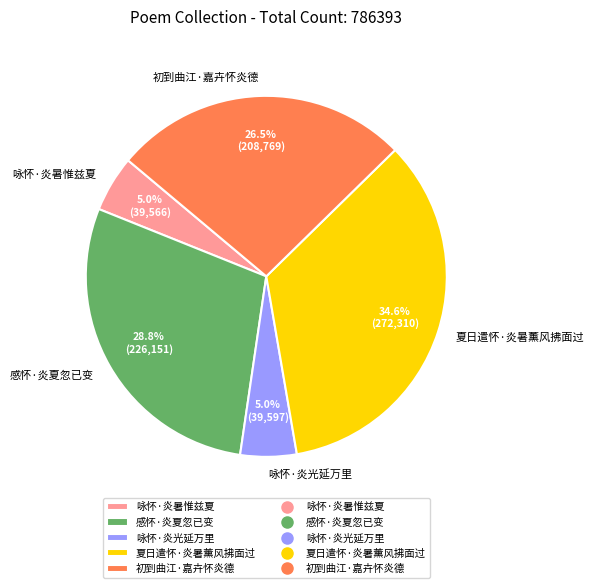

Which category has the biggest portion of the pie?

夏日遣怀·炎暑薰风拂面过